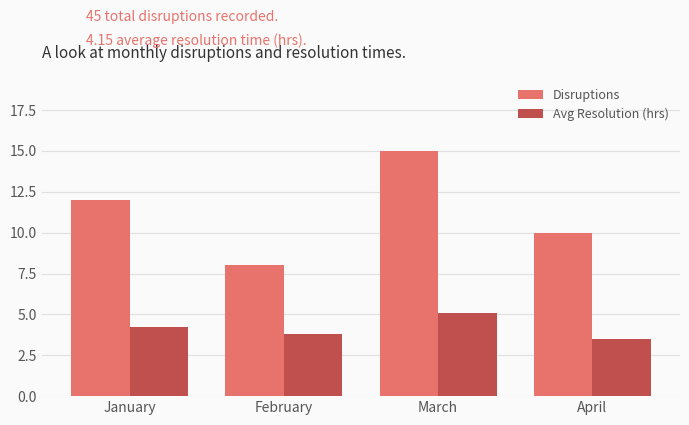

At how many categories does at least one series exceed 11?

2